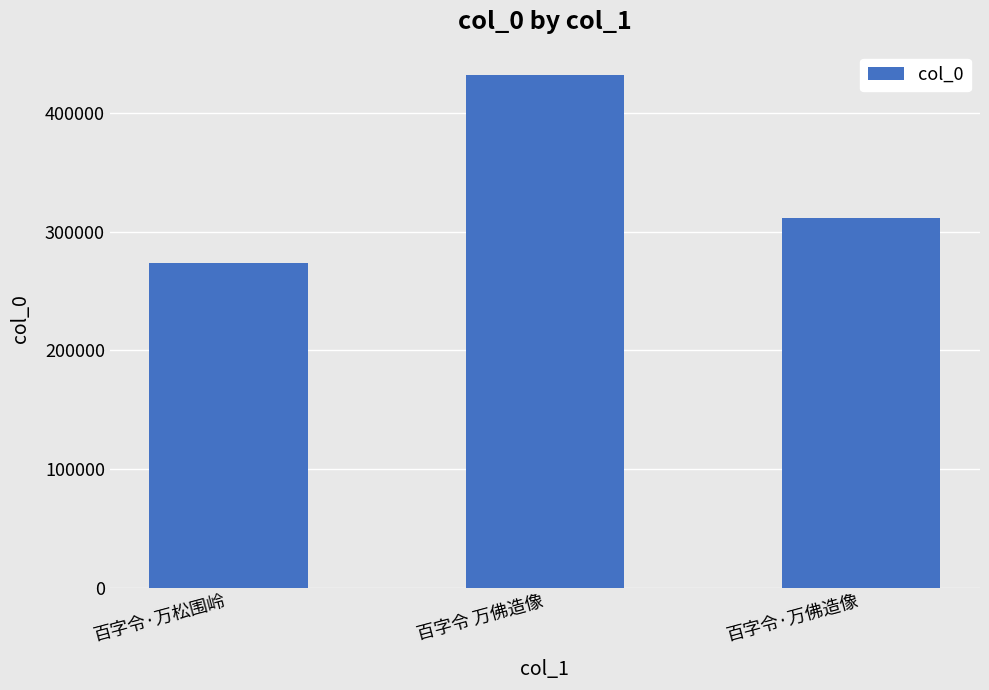

The value at 百字令·万佛造像 is 126603. True or false?

False